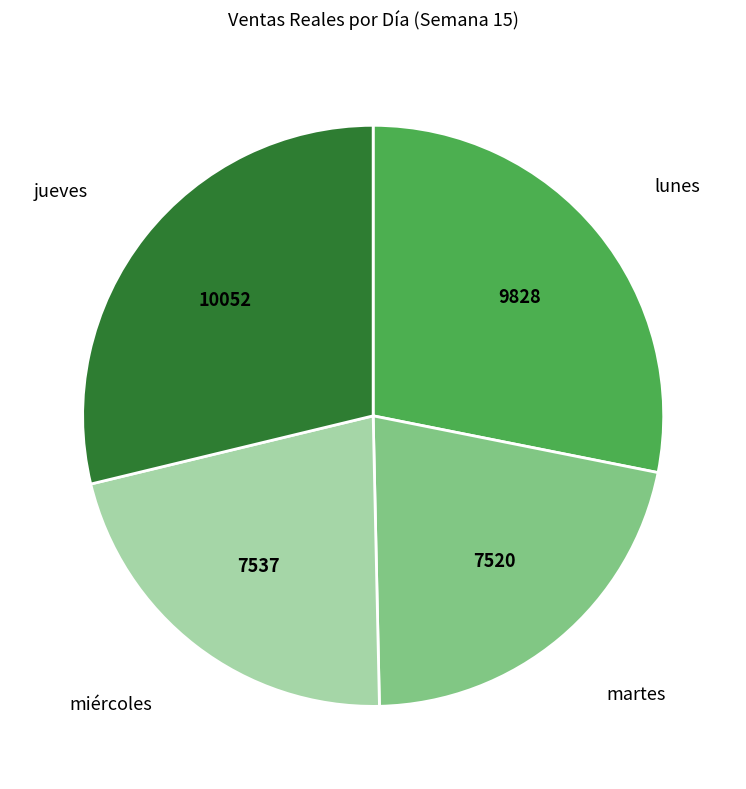

Do miércoles and martes together represent more than half of the pie?

No